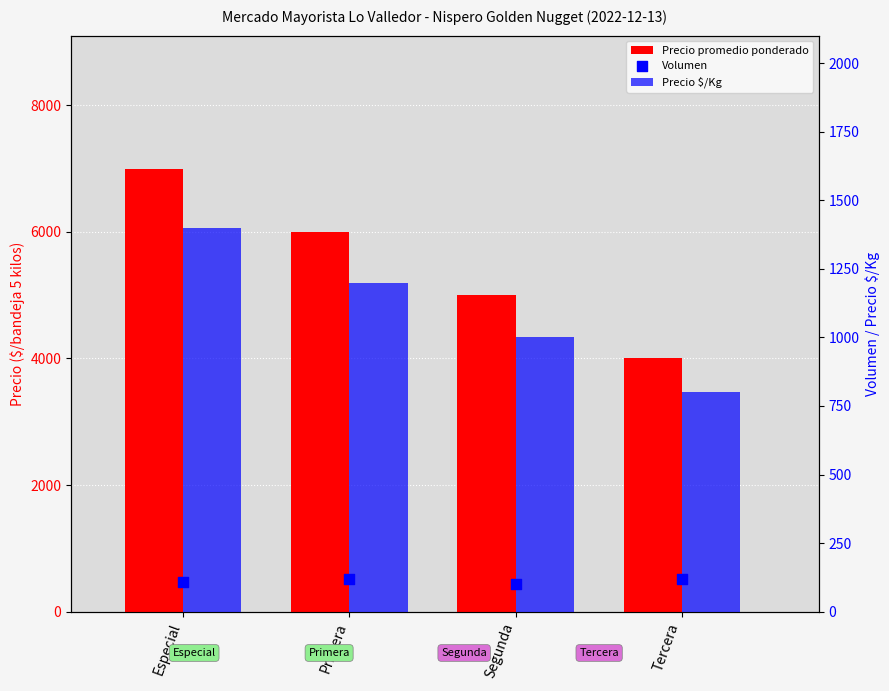

Which series reaches the maximum Y coordinate?

Precio promedio ponderado